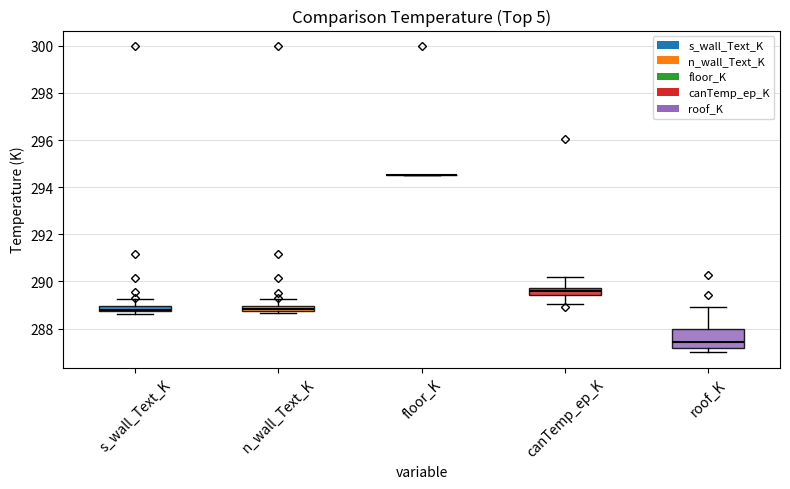

Where does the upper whisker of the box for n_wall_Text_K end on the y-axis? The values are not printed on the chart, so give them approximately, as read against the axis.

289.2